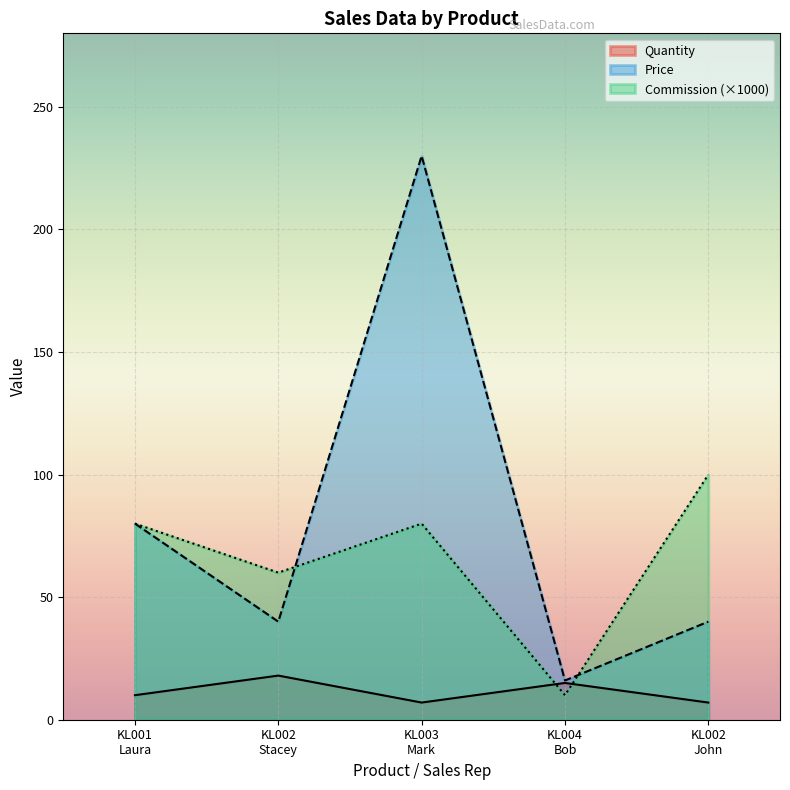

Reading left to right, transcribe all the data shown in this chart.

Quantity: KL001
Laura=10	KL002
Stacey=18	KL003
Mark=7	KL004
Bob=15	KL002
John=7
Price: KL001
Laura=80	KL002
Stacey=40	KL003
Mark=230	KL004
Bob=16	KL002
John=40
Commission: KL001
Laura=80	KL002
Stacey=60	KL003
Mark=80	KL004
Bob=10	KL002
John=100